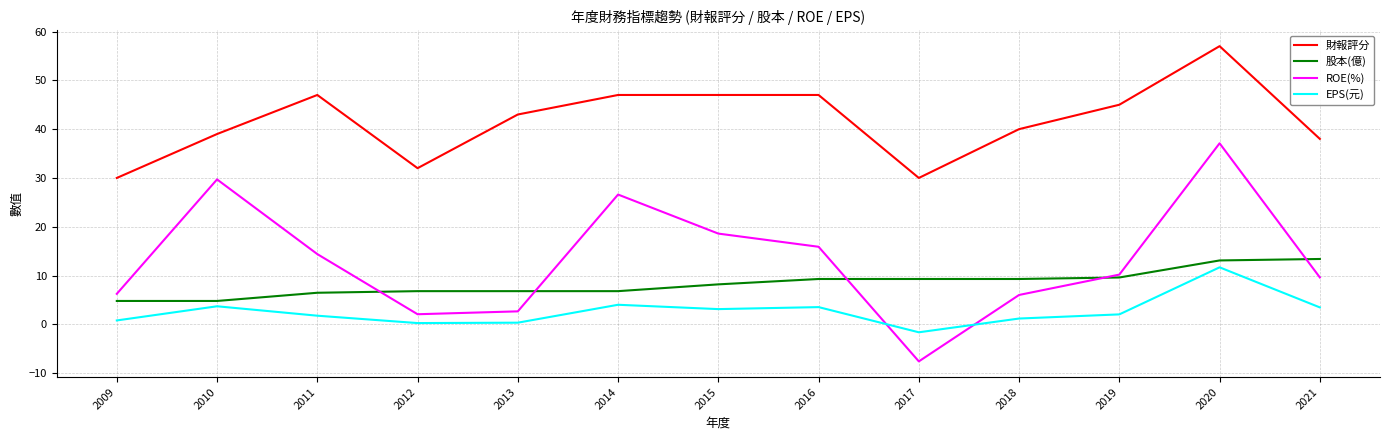

What is the total value across all series at 2012?

41.2